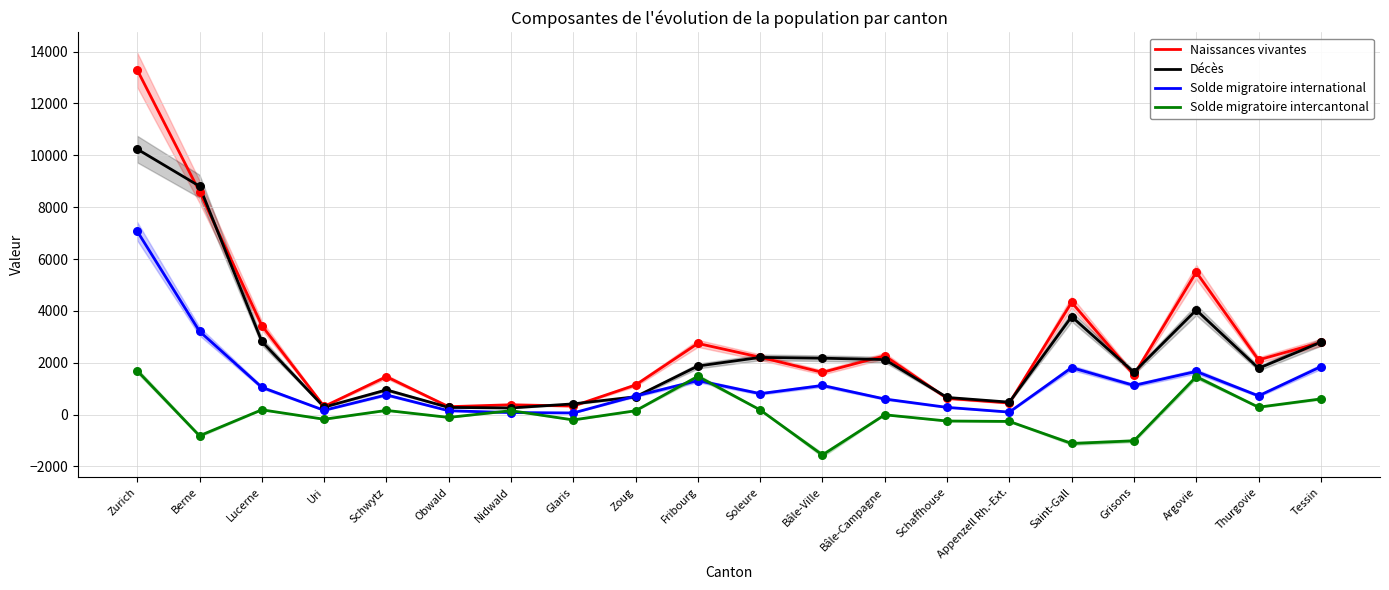

Is the value of Solde migratoire international at Tessin greater than the value of Solde migratoire intercantonal at Zoug?

Yes